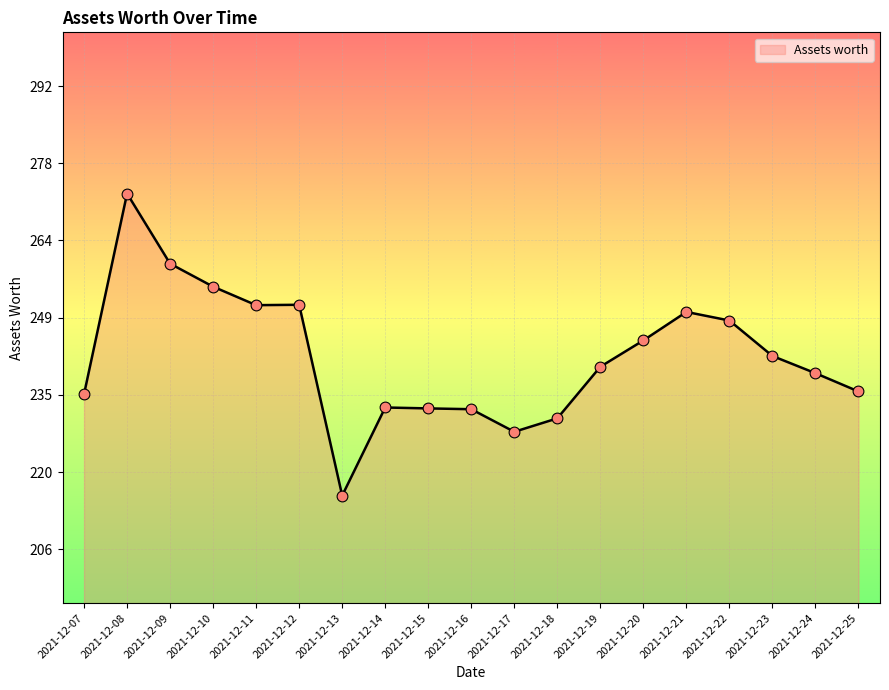

What is the change in value from 2021-12-17 to 2021-12-21?

+22.3